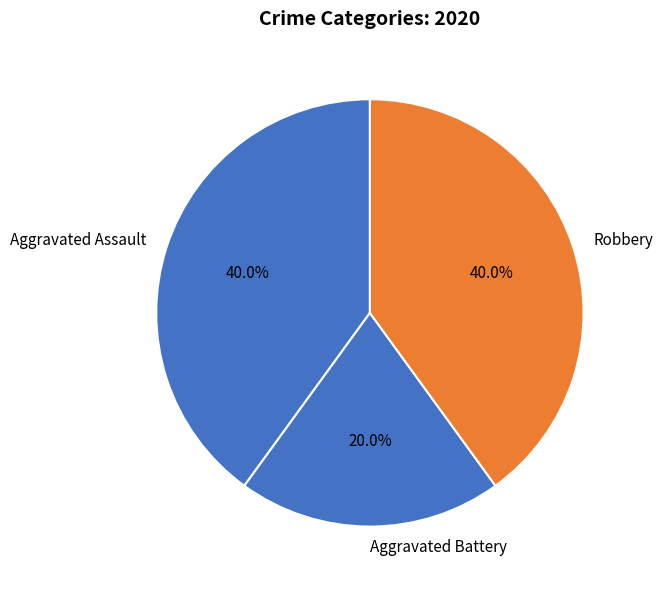

Is there a majority slice in this chart?

No